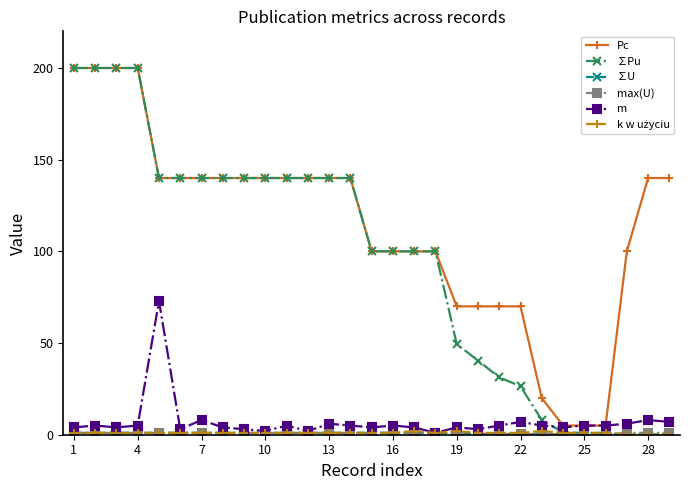

What is the greatest value displayed?

200.0